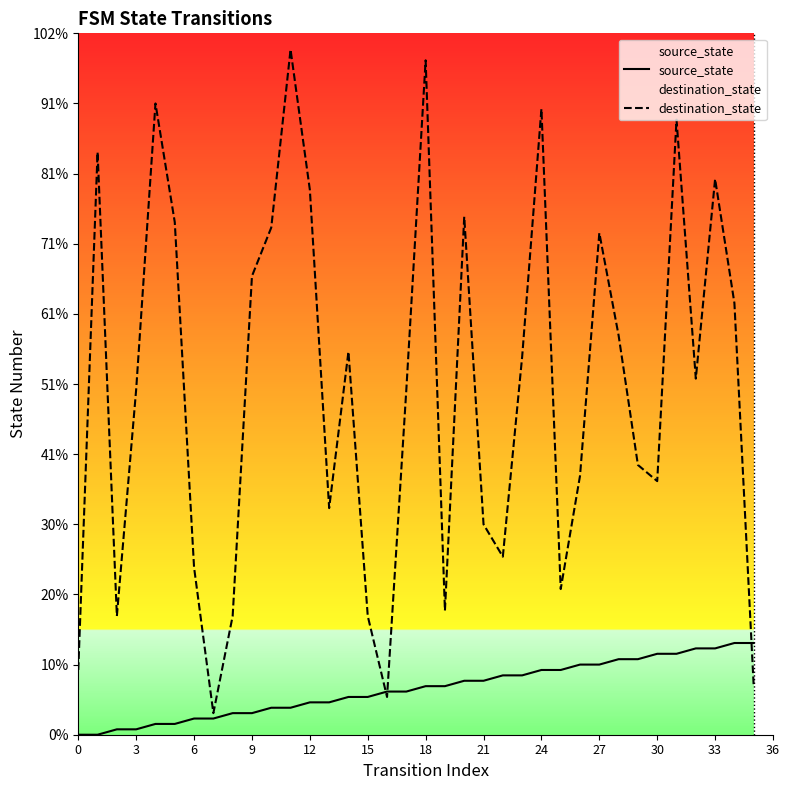

Which series has the largest total across all categories?

destination_state